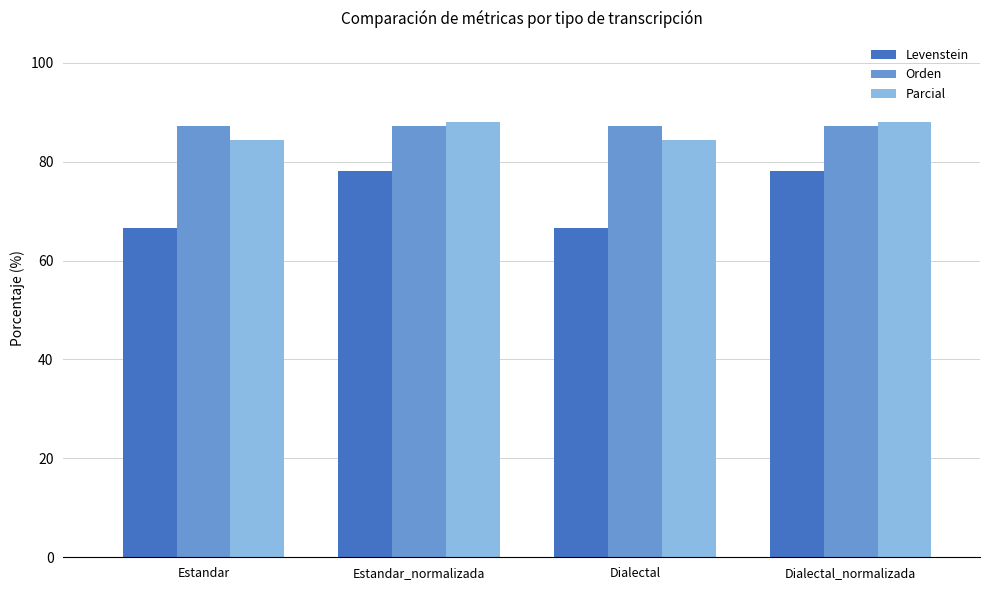

What is the total value across all series at Dialectal?

238.1